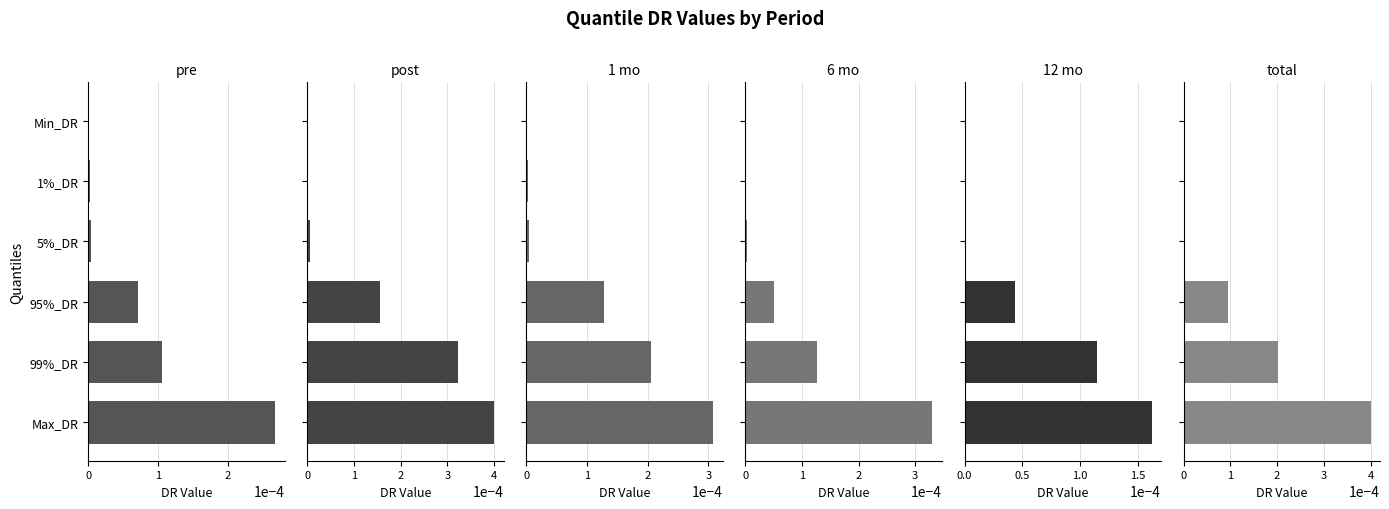

How many categories are shown in the chart?

6